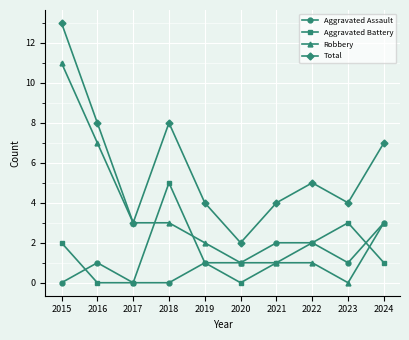

True or false: Total and Aggravated Assault cross at least once.

False